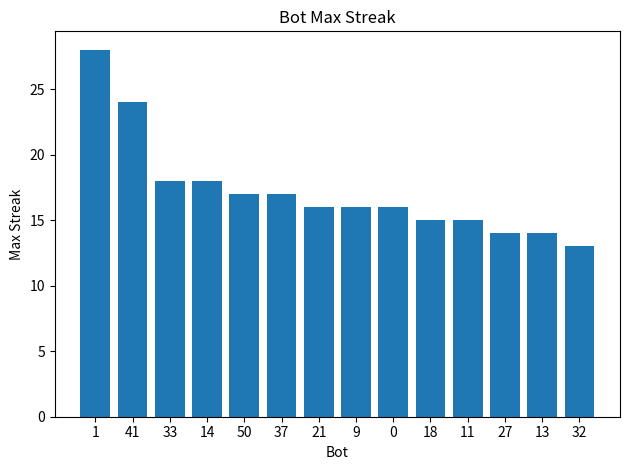

Where does the data first go above 16?

1